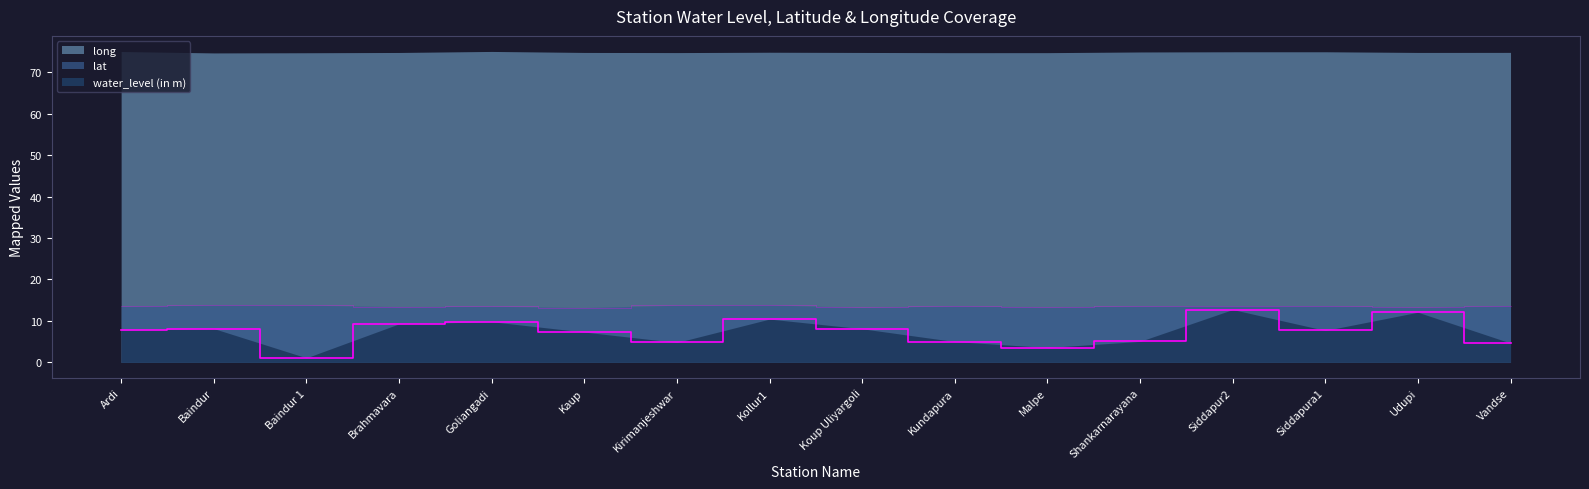

True or false: lat and water_level (in m) intersect in this chart.

False